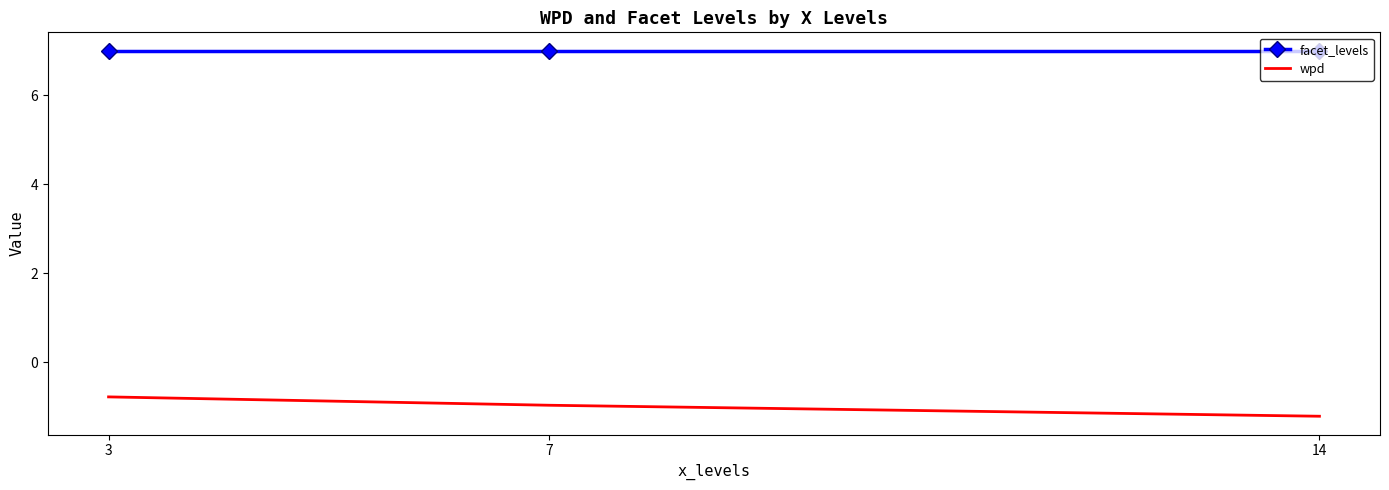

Where is wpd nearest to the value 0?

3